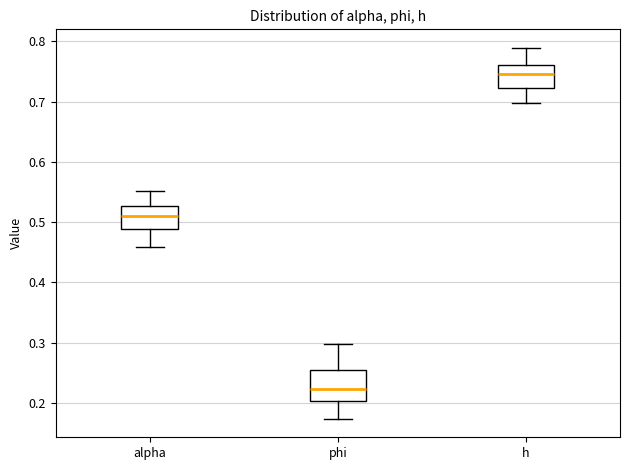

Reading left to right, transcribe this box plot: for each box, give where its median line is, the range the box spans, and where its two whiskers end, as read against the y-axis. The values are not printed on the chart, so give them approximately, as read against the axis.

alpha: median 0.51, box 0.49 to 0.53, whiskers 0.46 to 0.55
phi: median 0.22, box 0.20 to 0.25, whiskers 0.17 to 0.30
h: median 0.75, box 0.72 to 0.76, whiskers 0.70 to 0.79